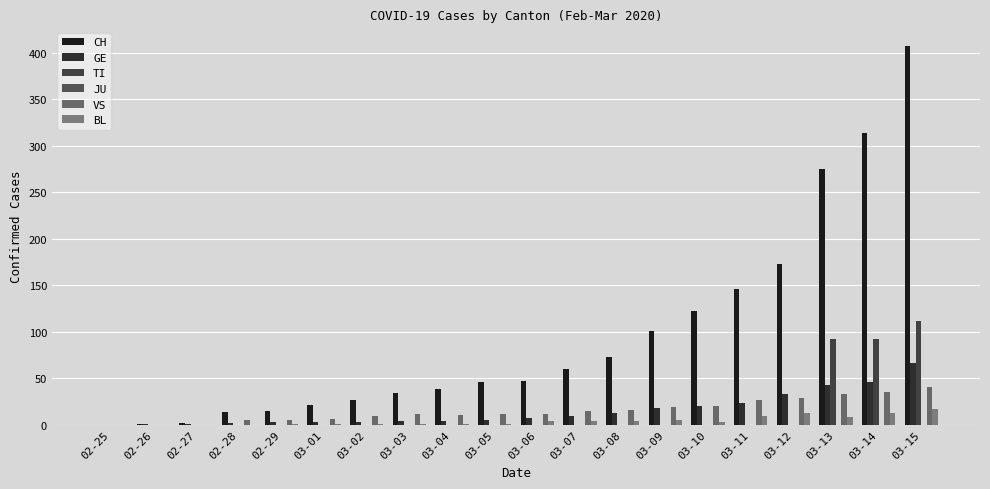

At which category is the sum across all series the highest?

03-15